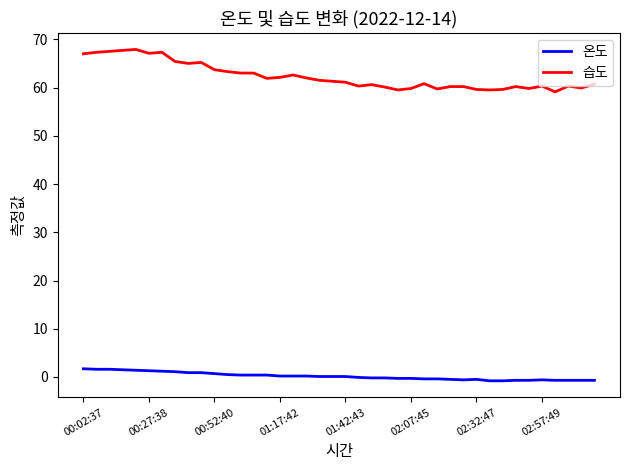

What is the greatest value displayed?

67.9